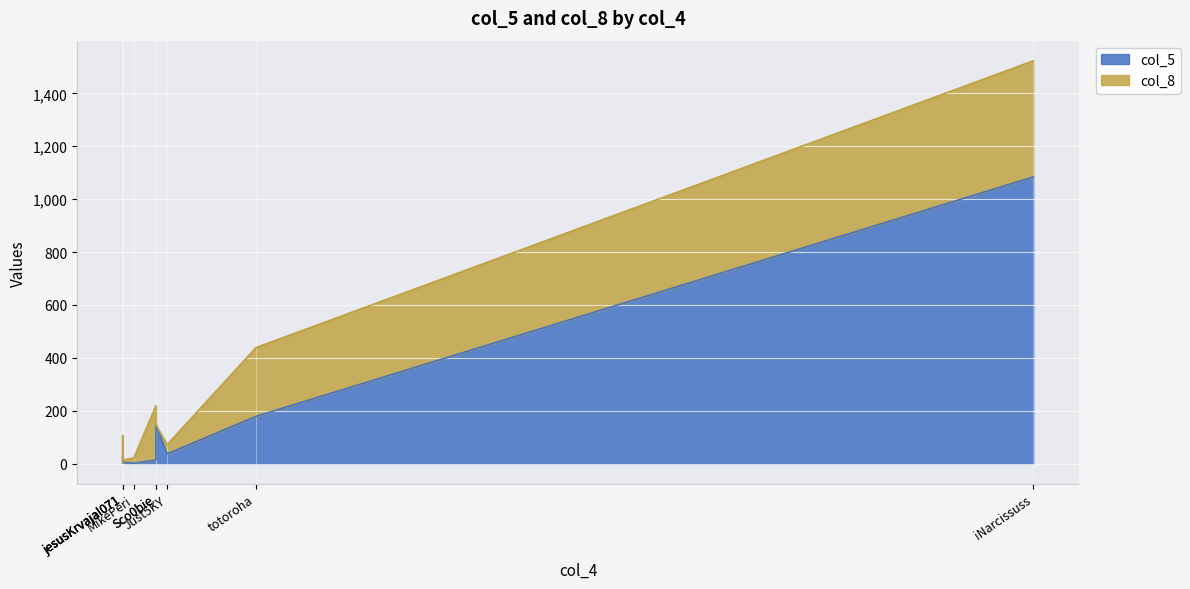

In col_5, how many points are higher than both neighbors (excluding endpoints)?

1